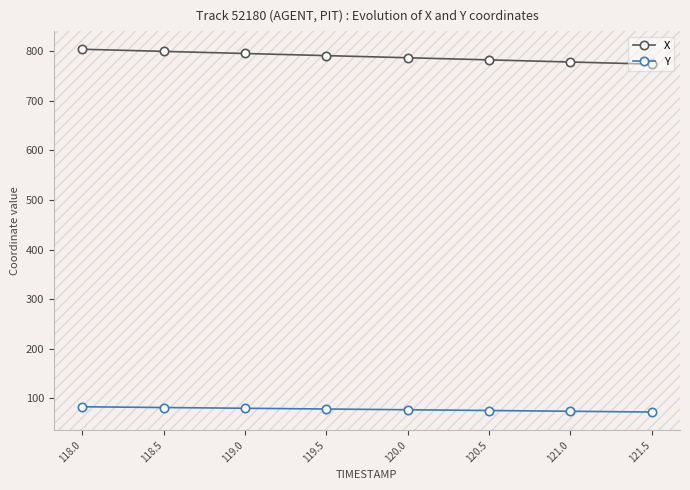

What is the difference between the X values at 121.0 and 119.0?

17.2